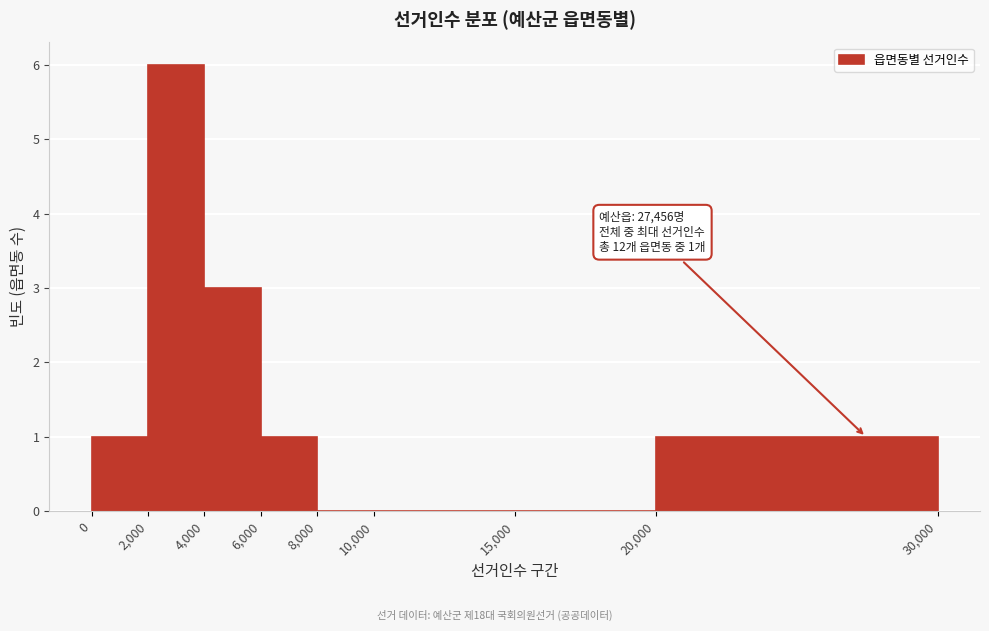

Over which range of the x-axis is the bar tallest?

2,000 to 4,000